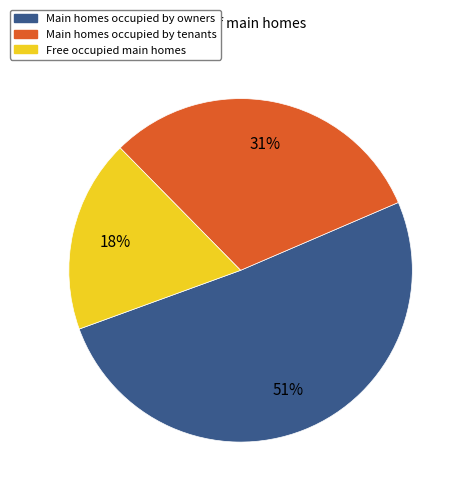

To the nearest percent, what is the difference between the largest and smallest slice percentages?

33%